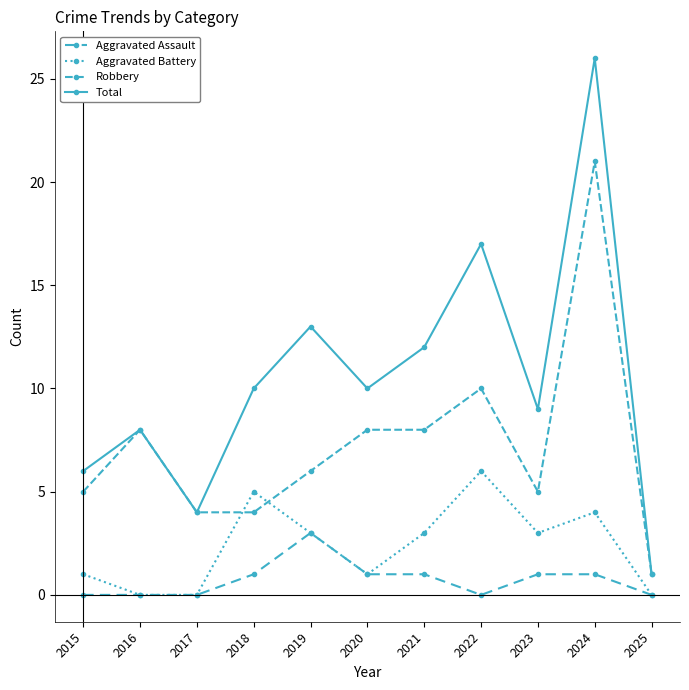

Is it true that Total equals 6 at 2017?

False